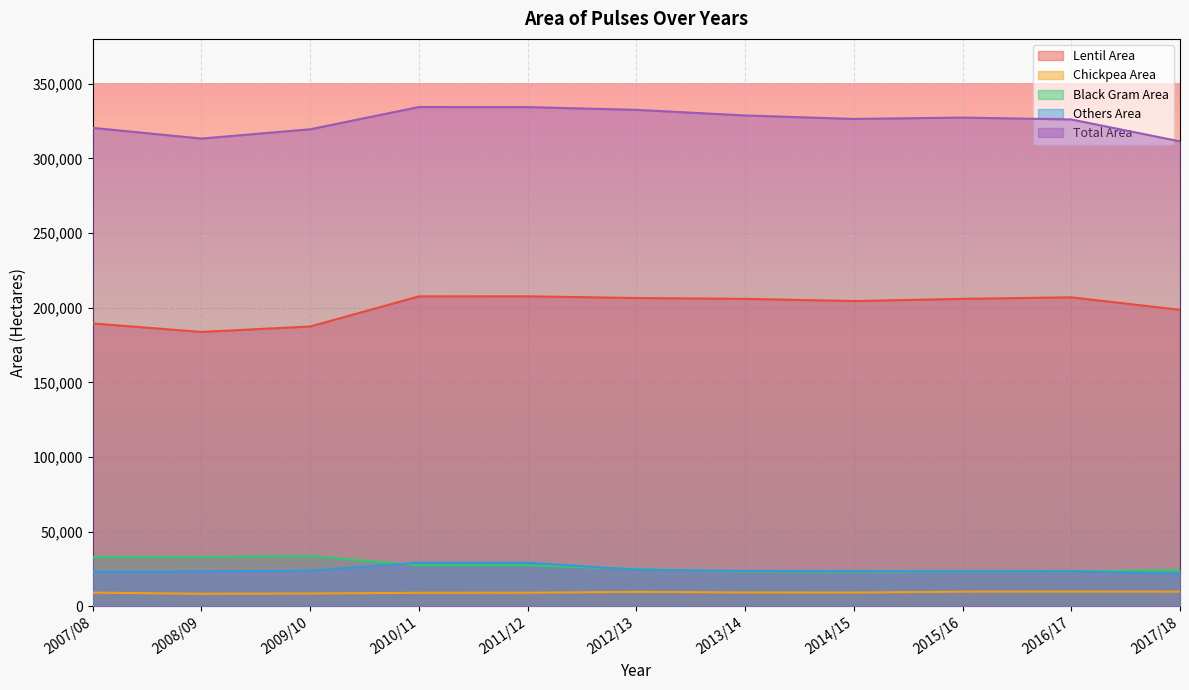

Which series has the widest spread of values?

Lentil Area